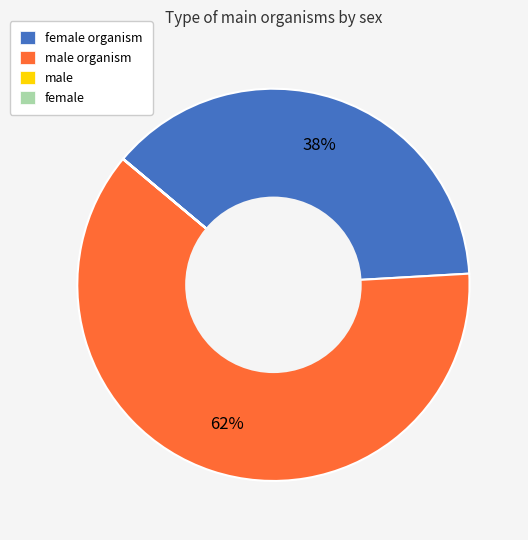

To the nearest percent, what is the difference between the largest and smallest slice percentages?

62%